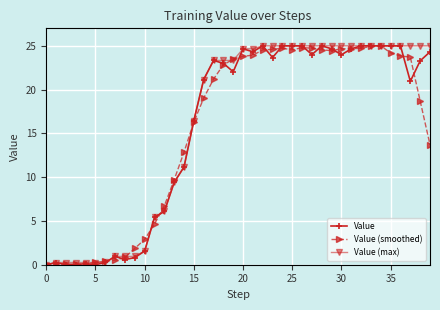

True or false: Value has more than 2 points higher than both neighbors.

True